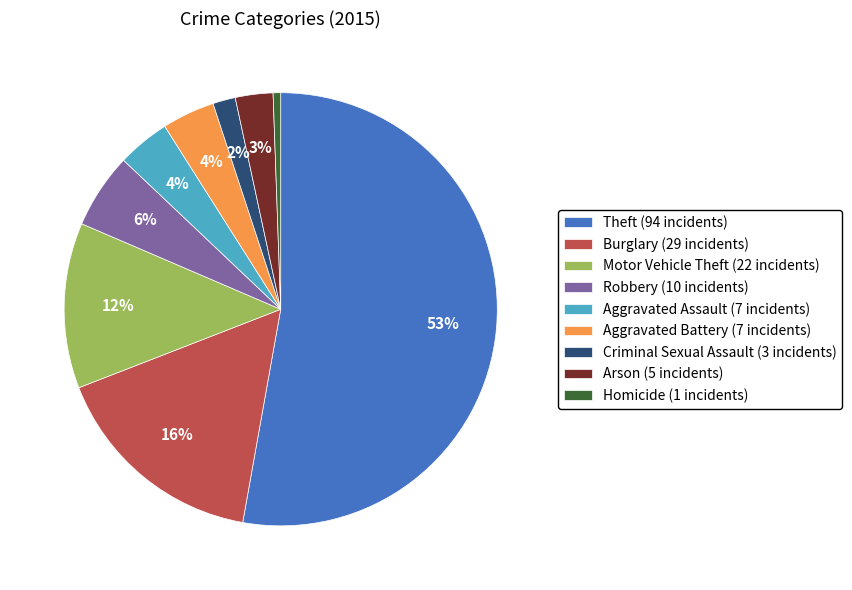

Do Theft and Arson together represent more than half of the pie?

Yes